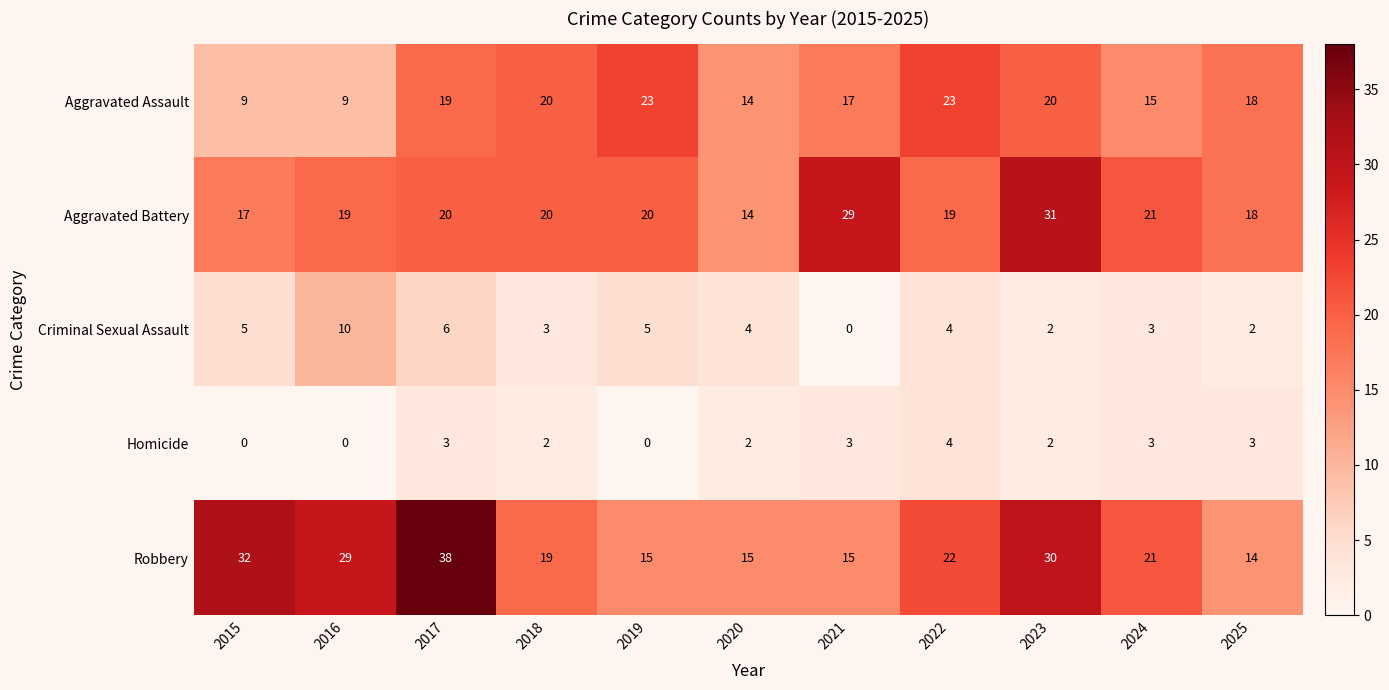

At how many categories does at least one series exceed 25?

5